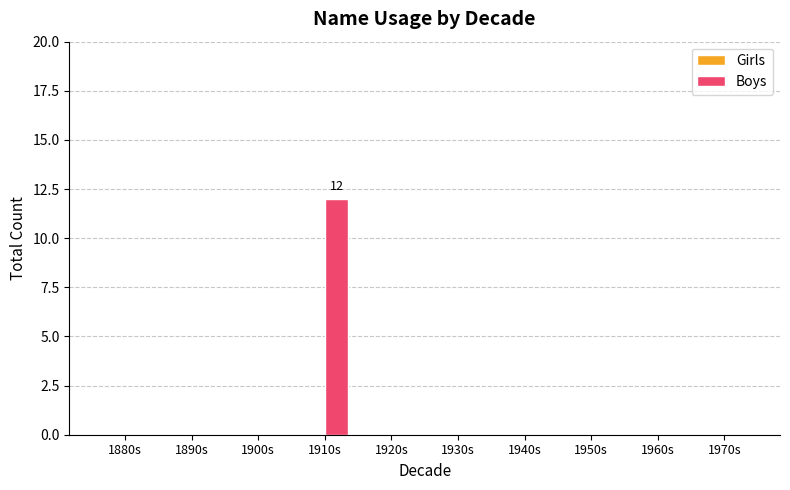

What is the maximum value shown in the chart?

12